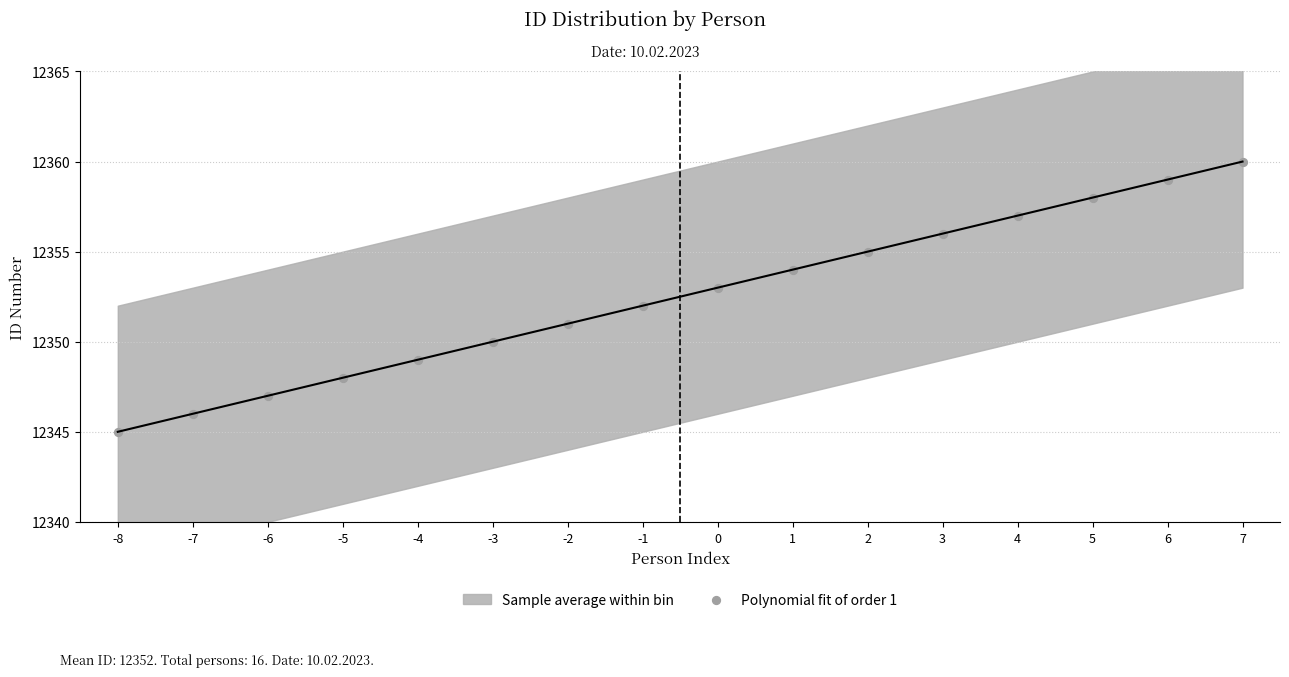

What is the range of Y values (max minus min)?

15